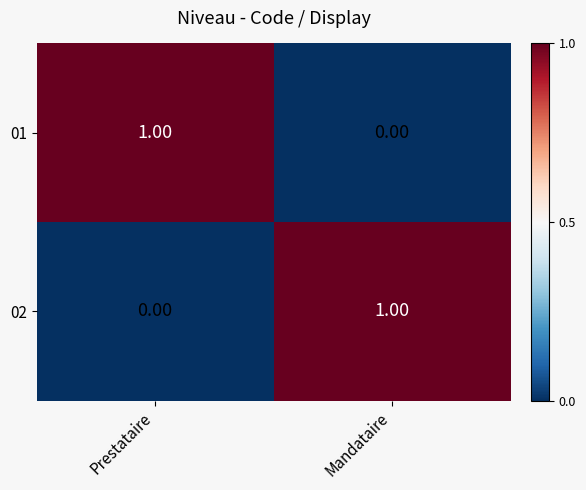

Where is 02 nearest to the value 0?

Prestataire